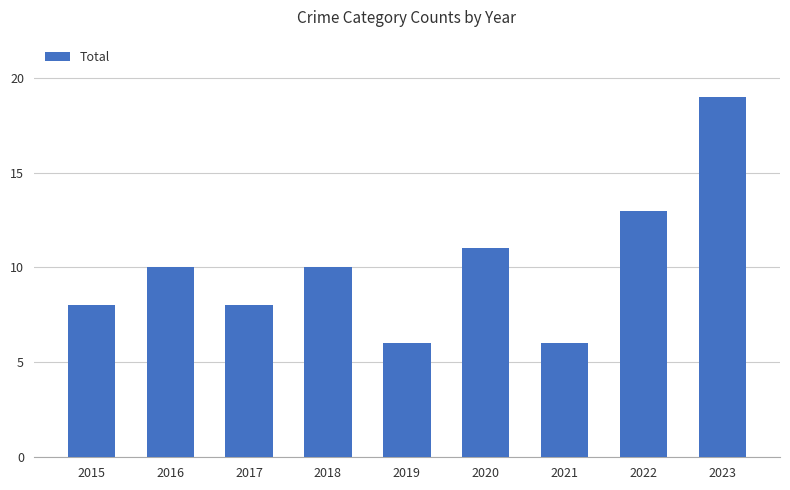

What is the ratio of the value at 2016 to the value at 2017?

1.2